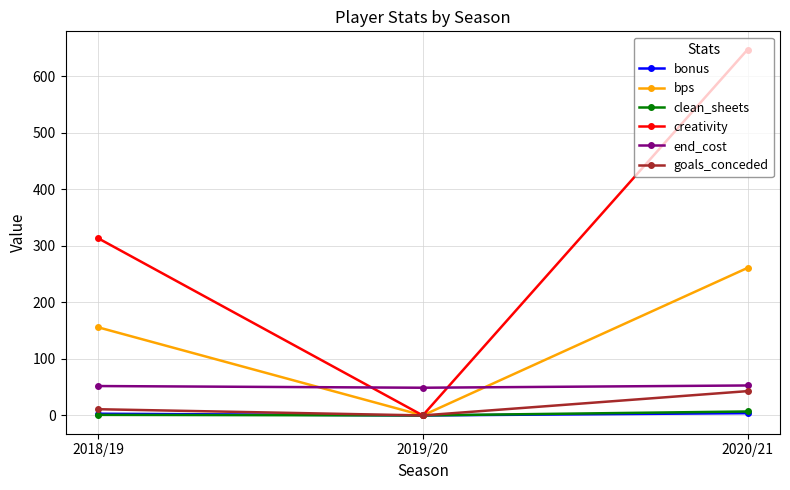

What is the label of the 3rd point from the left?

2020/21